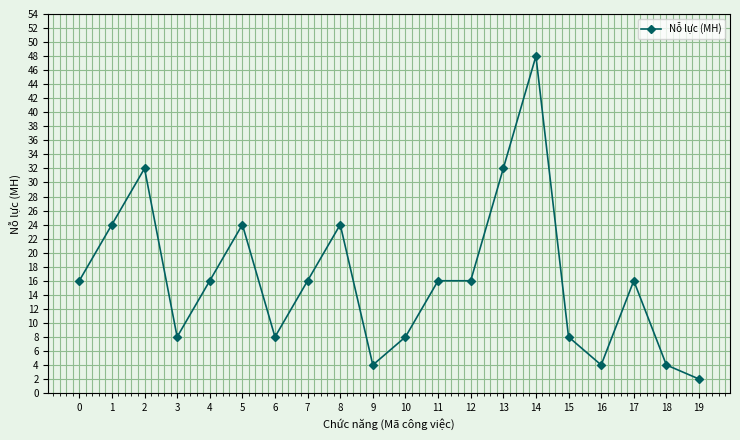

How many lines are shown in the chart?

1